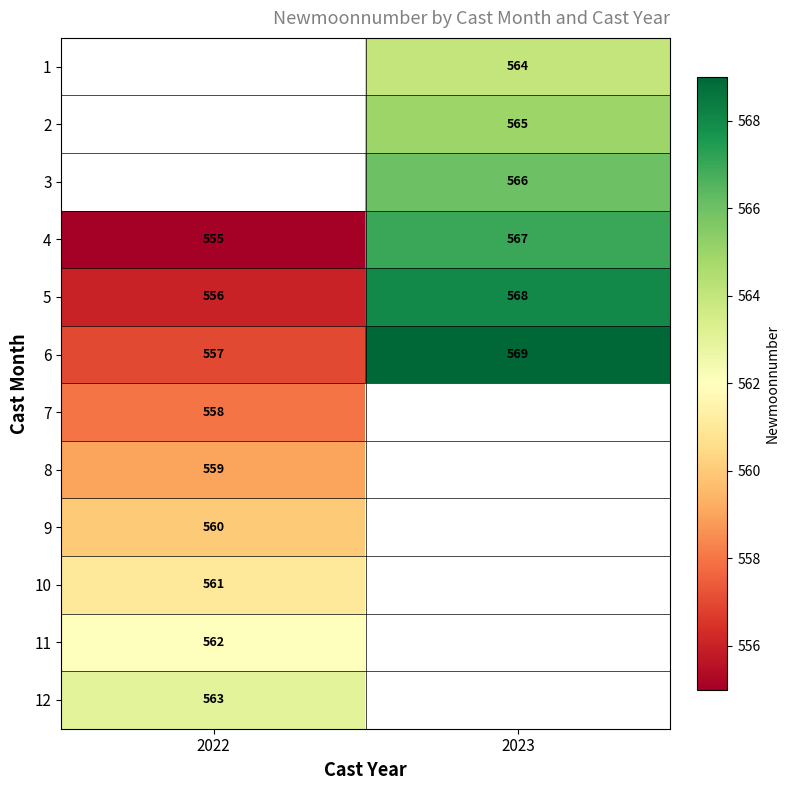

Which category has the highest value in the 6 series?

2023